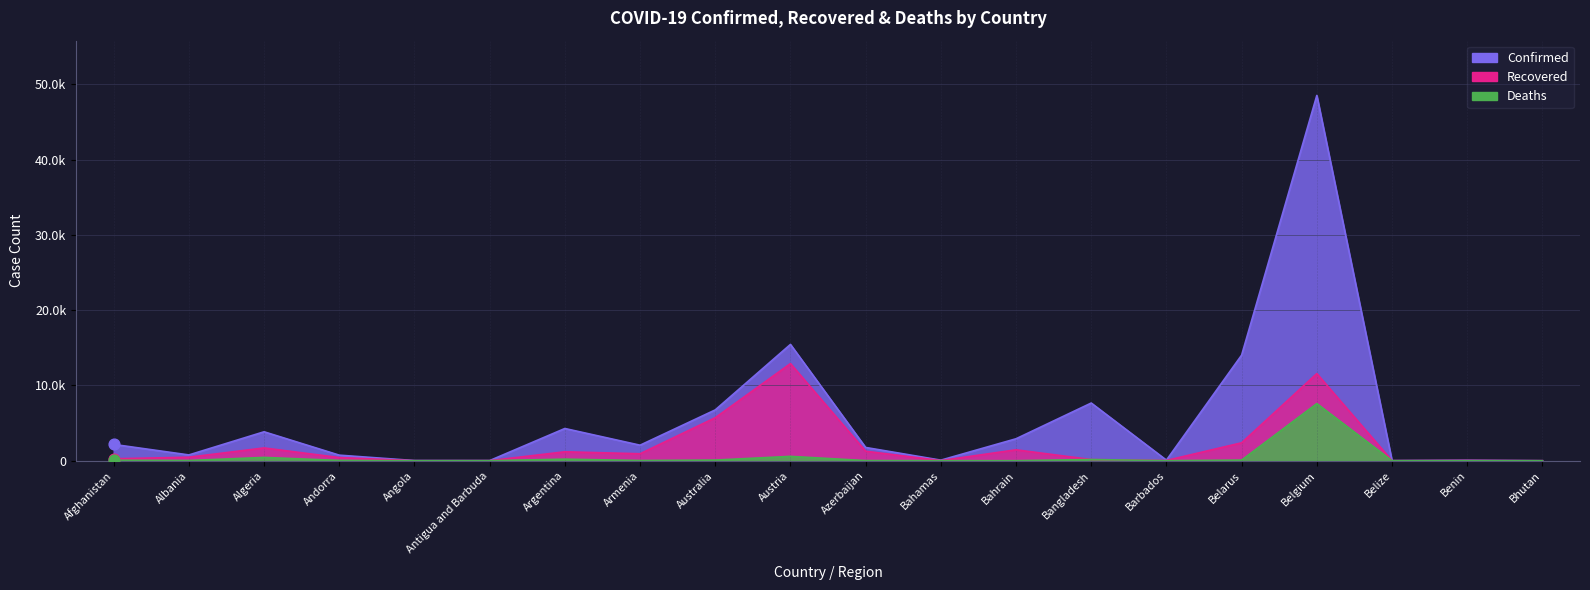

Which series has the largest total across all categories?

Confirmed